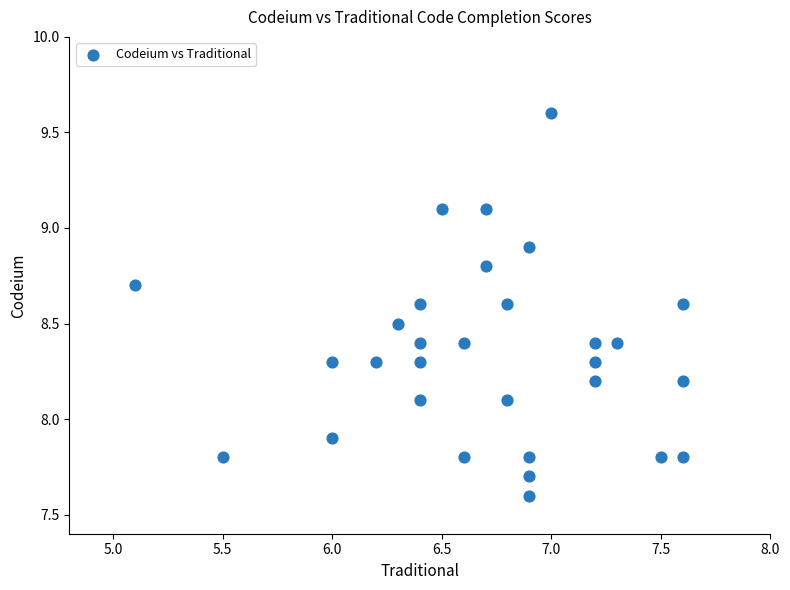

What is the range of X values (max minus min)?

2.5